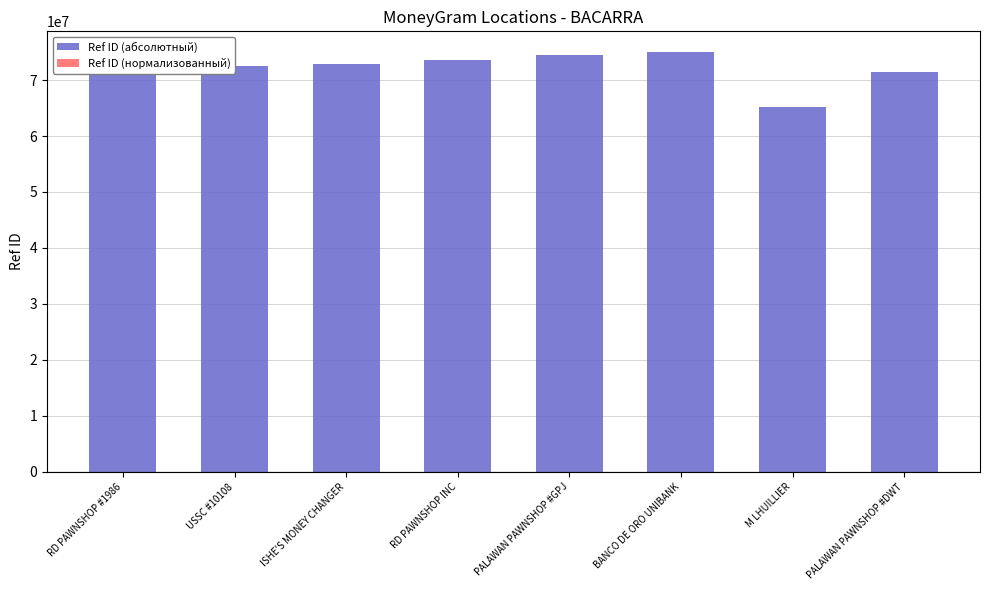

True or false: Ref ID (абсолютный) has a value of 95369236.6 at RD PAWNSHOP #1986.

False